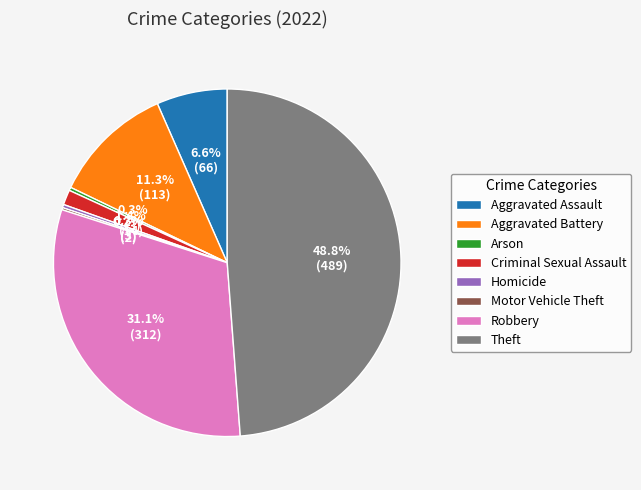

Combined, do Aggravated Battery and Homicide account for over 50%?

No